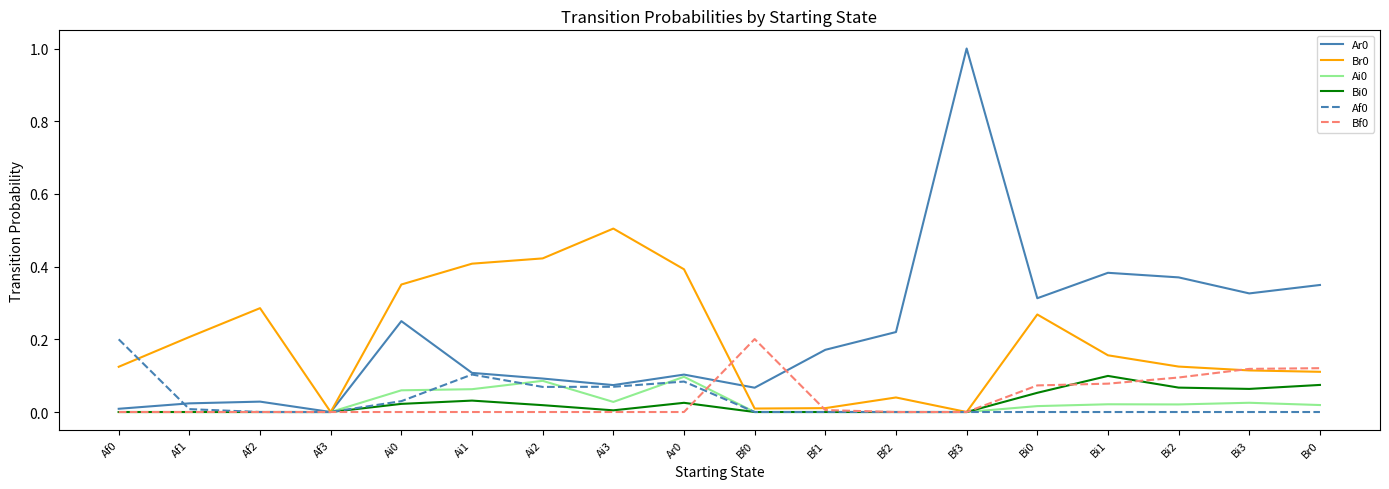

What position from the left is Bf3?

13